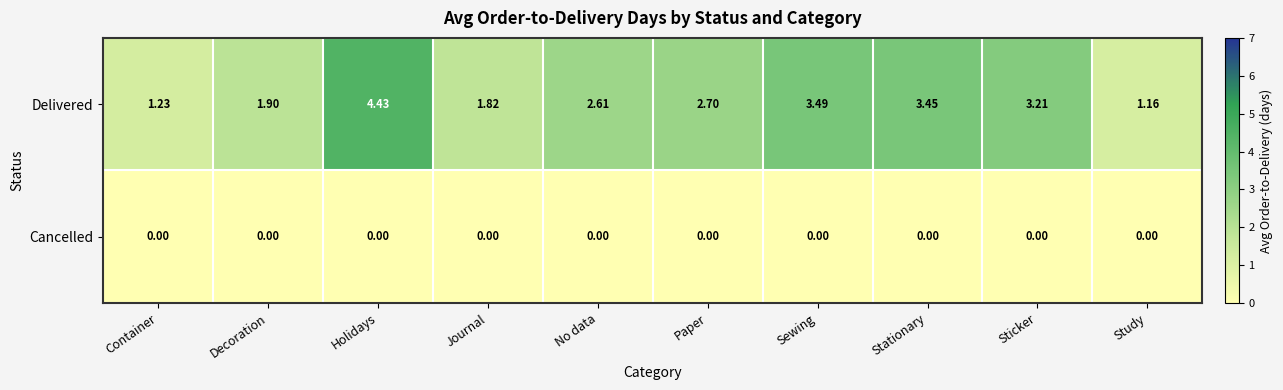

At which category is the sum across all series the highest?

Holidays